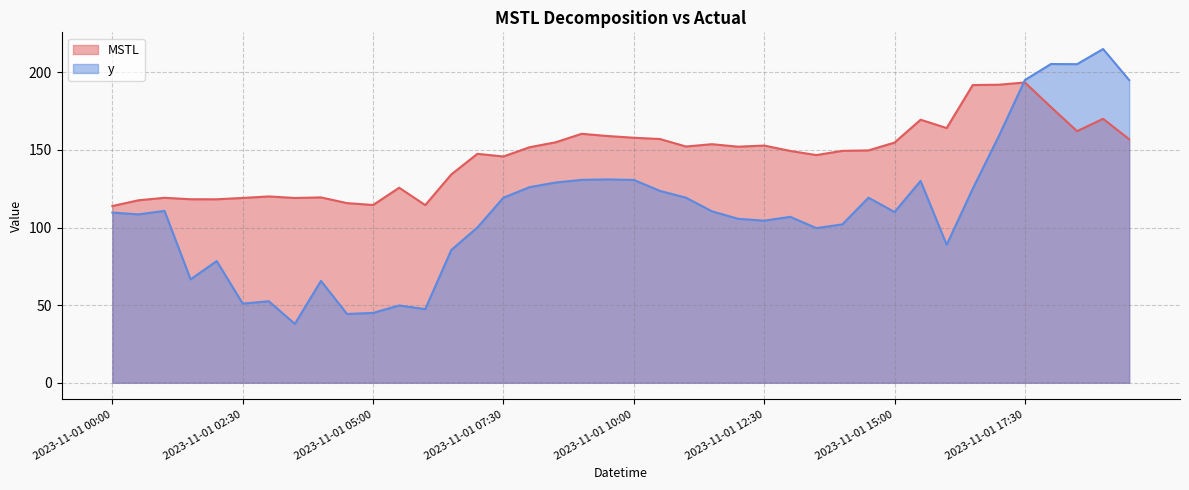

Which series has the largest range (max minus min)?

y